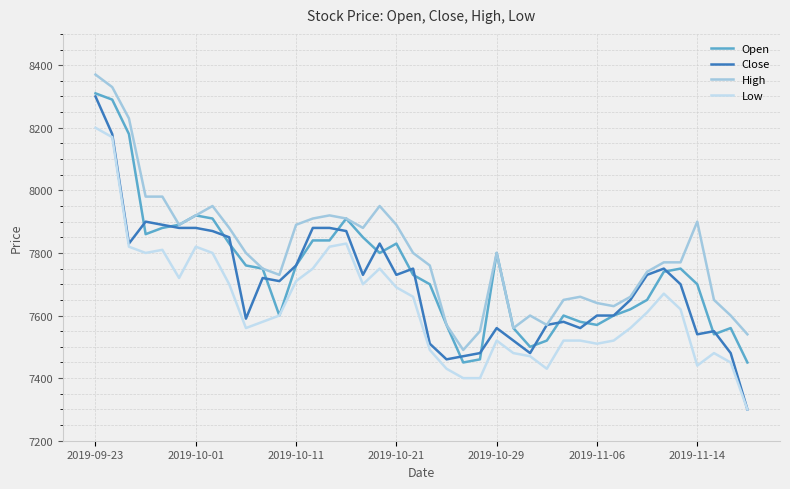

Which series has the largest total across all categories?

High